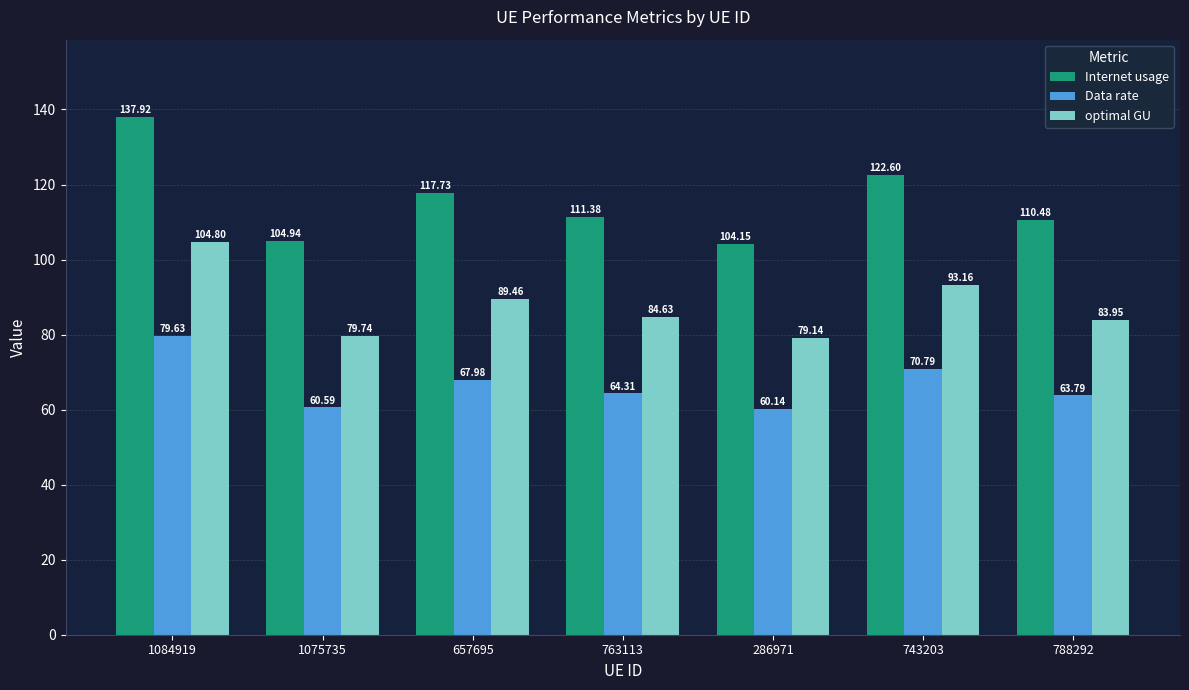

Which series has the widest spread of values?

Internet usage